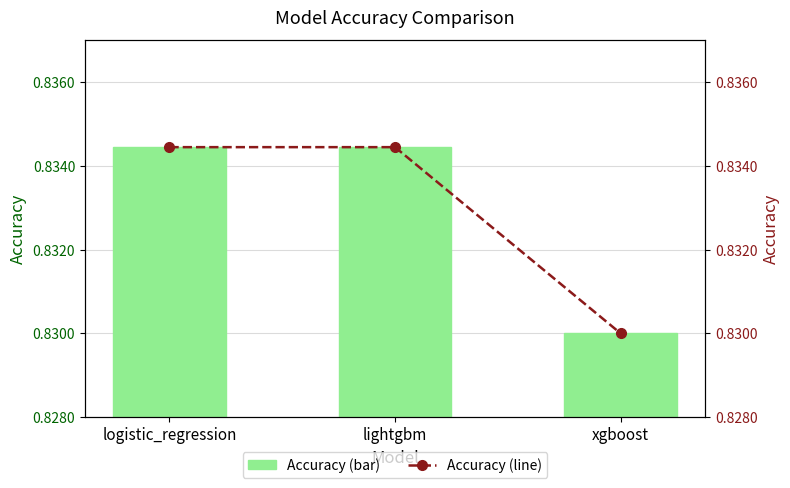

Rank the categories by Accuracy value from lowest to highest.

xgboost, logistic_regression, lightgbm